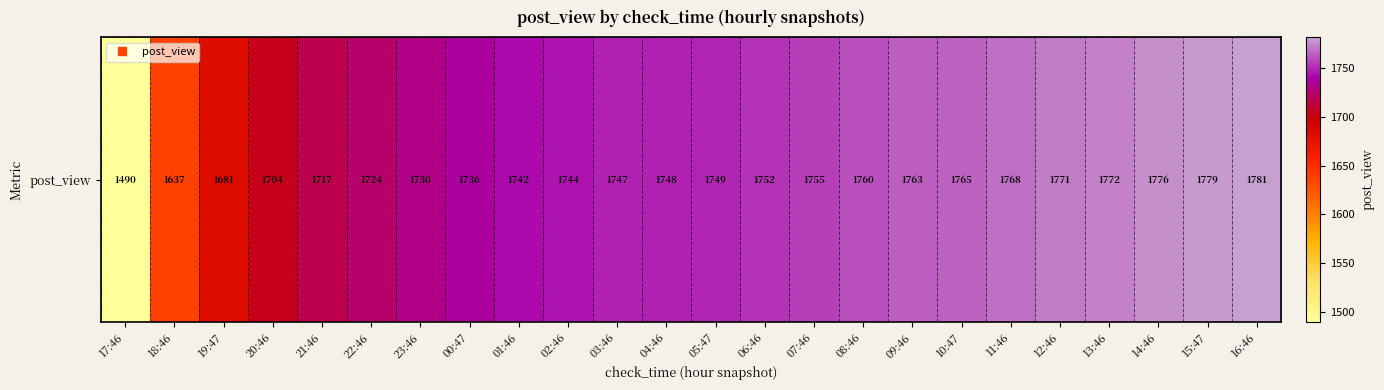

True or false: the data shows 702 at 14:46.

False